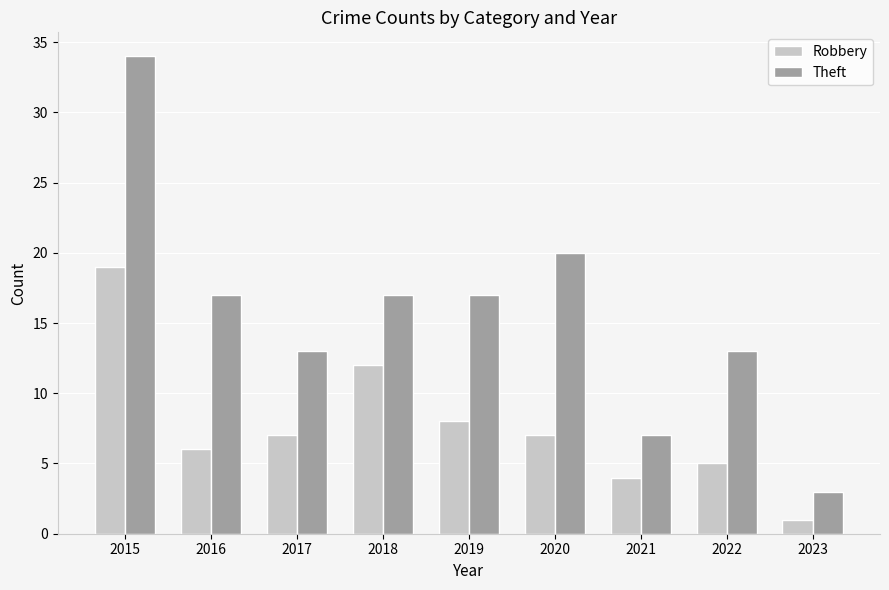

At which label does Robbery reach its peak?

2015